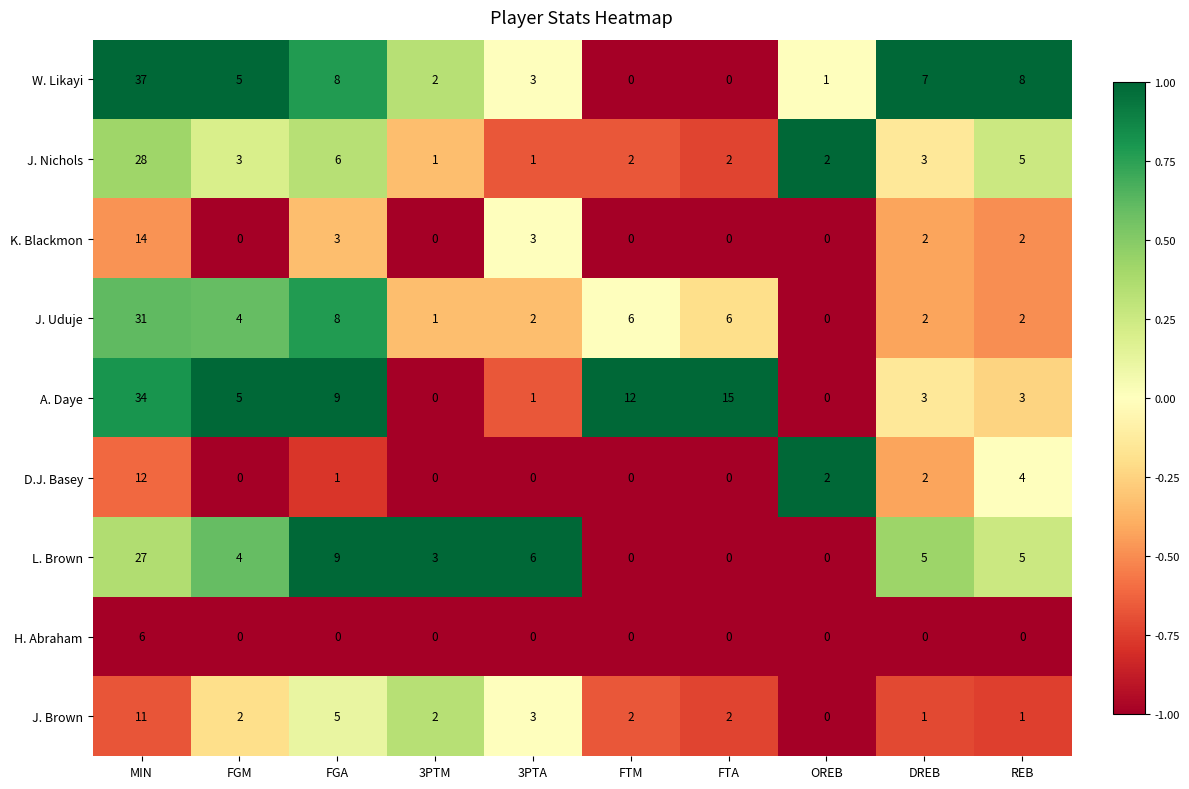

How many values in the D.J. Basey series are below 1?

5